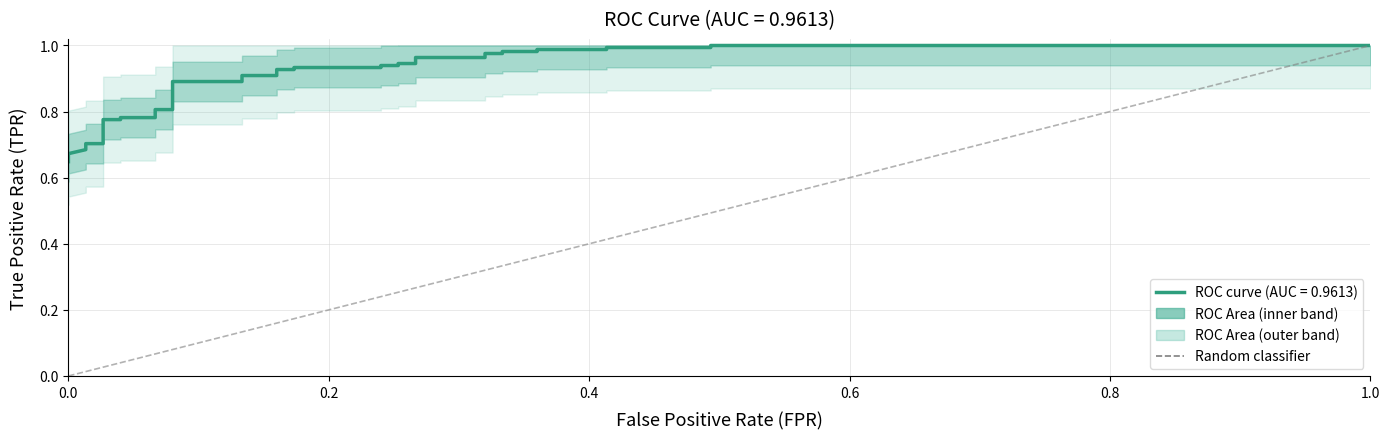

How many data points are less than 1?

1